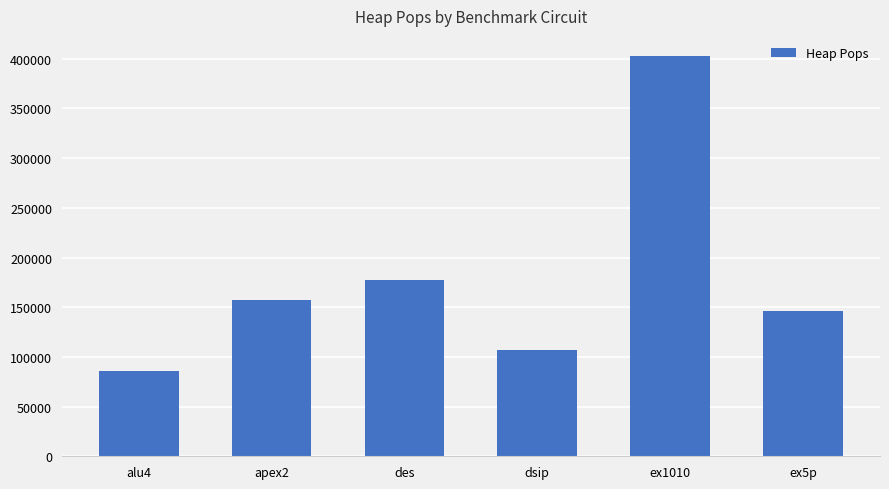

What value does the data have at dsip?

106477